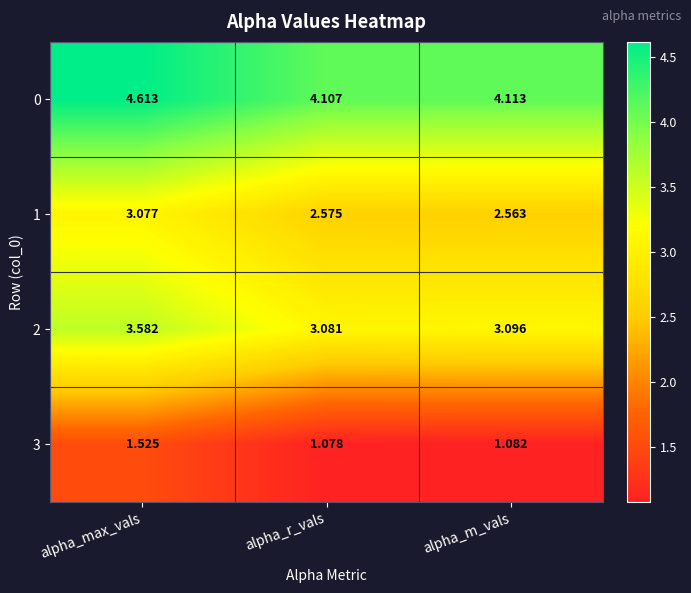

Which label corresponds to the smallest value in the chart?

alpha_r_vals